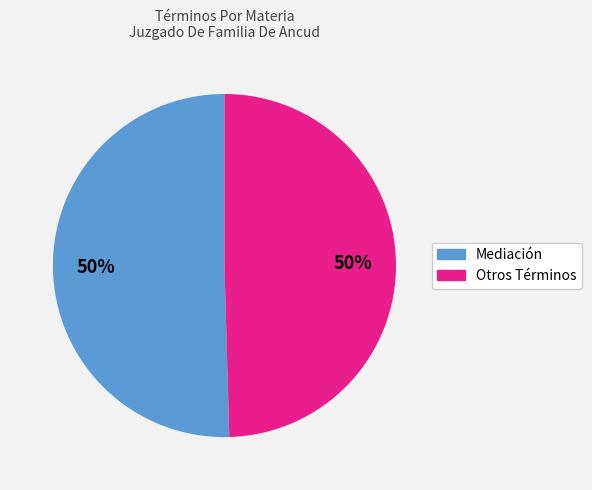

To the nearest percent, what is the average slice percentage?

50%